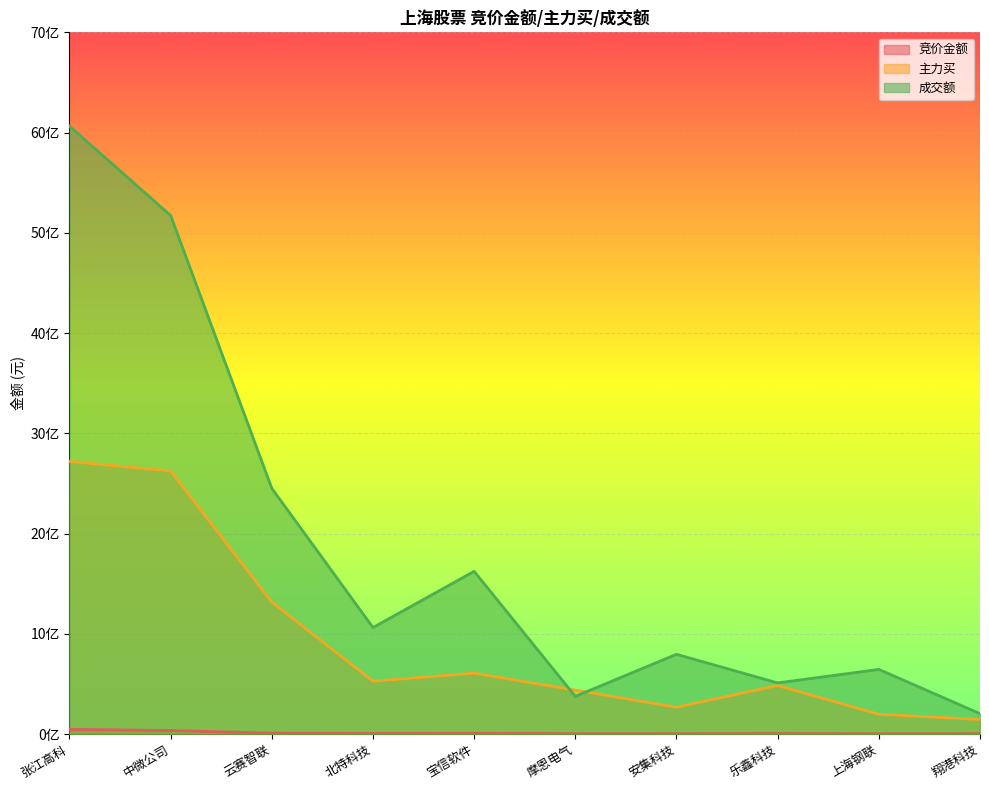

True or false: 主力买 has a value of 847220804 at 云赛智联.

False